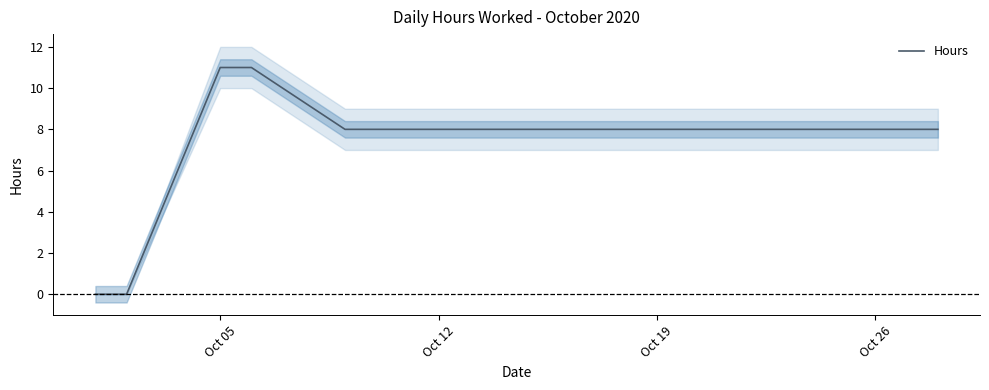

True or false: the data has more than 1 interior local peaks.

False